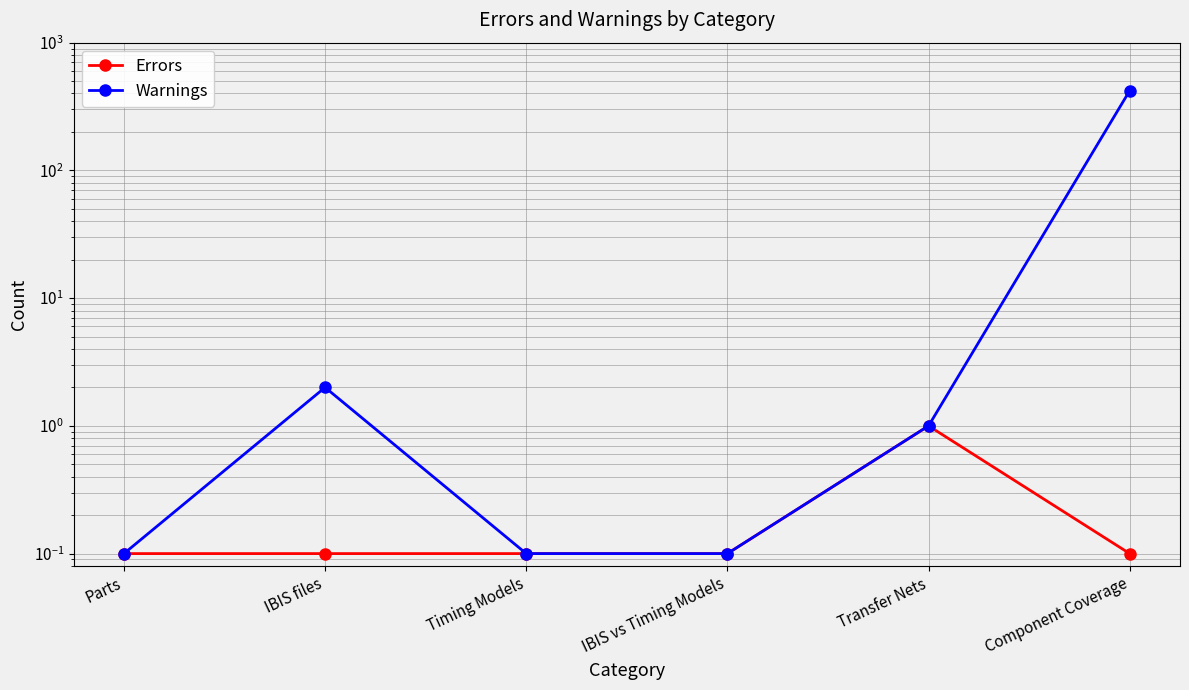

Reading left to right, transcribe all the data shown in this chart.

Errors: 0.1	0.1	0.1	0.1	1.0	0.1
Warnings: 0.1	2.0	0.1	0.1	1.0	421.0